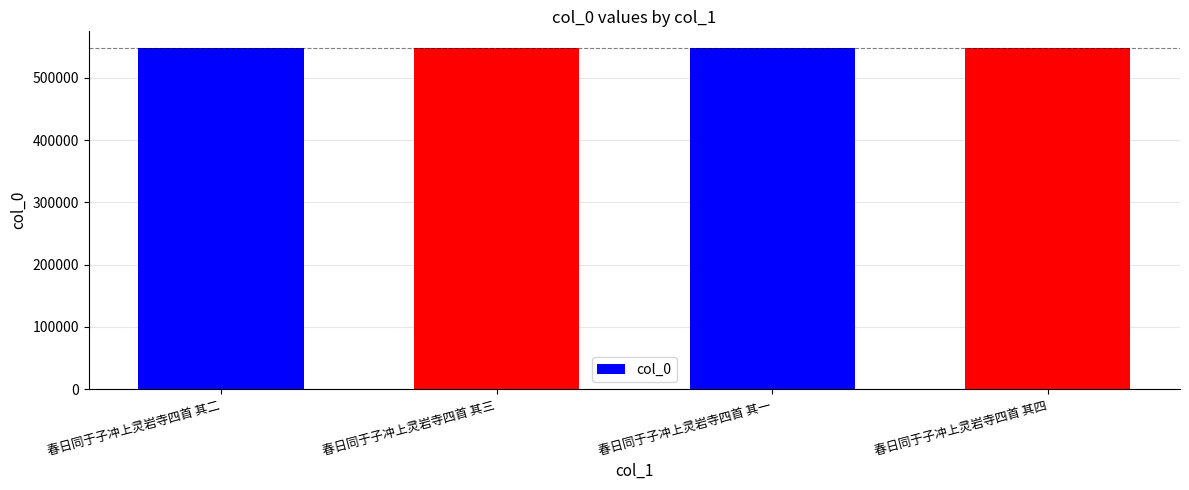

The chart shows a value of 158516 at 春日同于子冲上灵岩寺四首 其一. True or false?

False